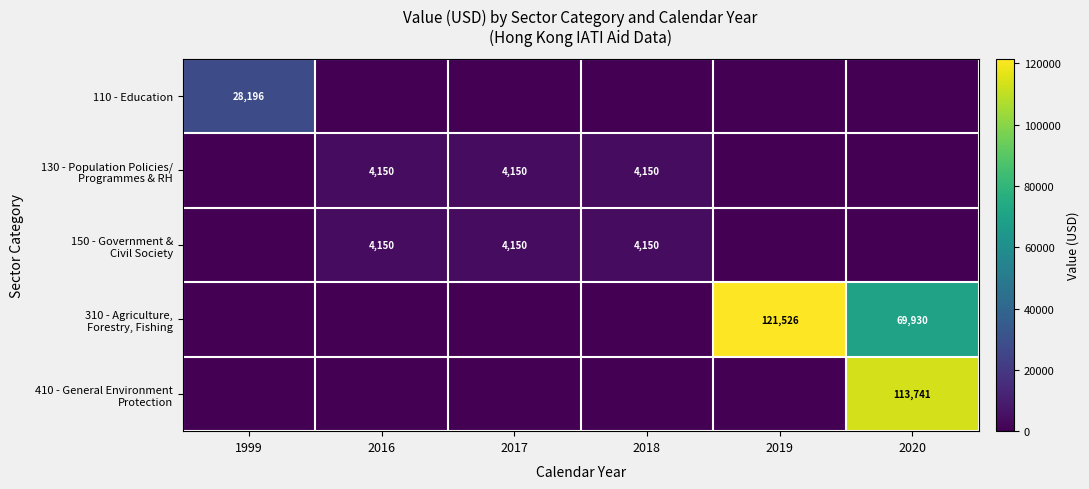

Is it true that 410 - General Environment Protection equals 0.0 at 2018?

True